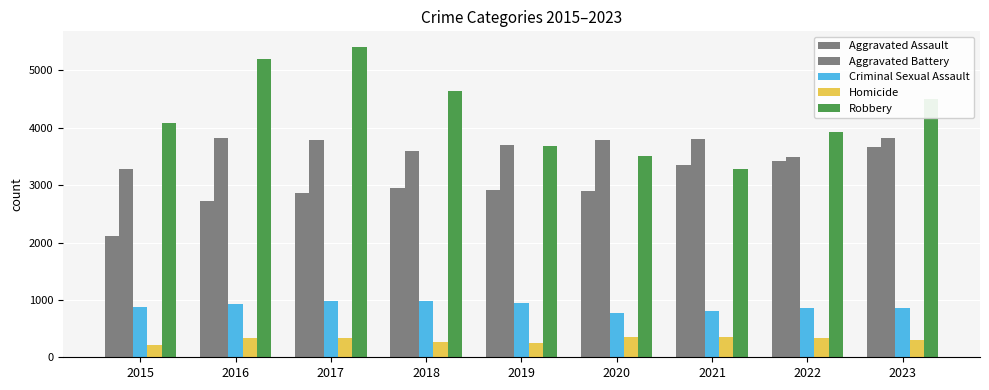

How many data points in Homicide are less than 335?

4